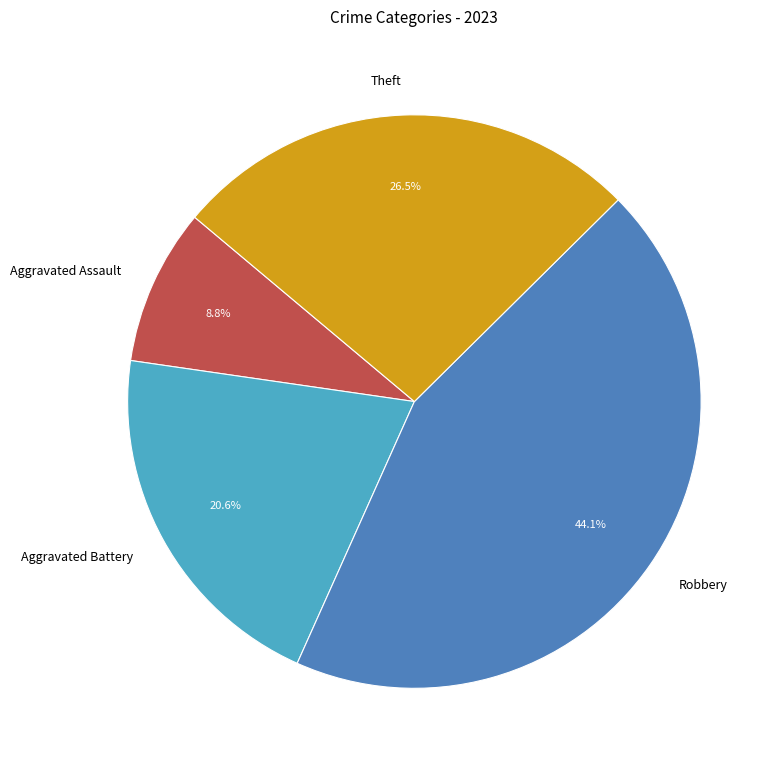

What percentage is the Aggravated Assault slice, to the nearest percent?

9%